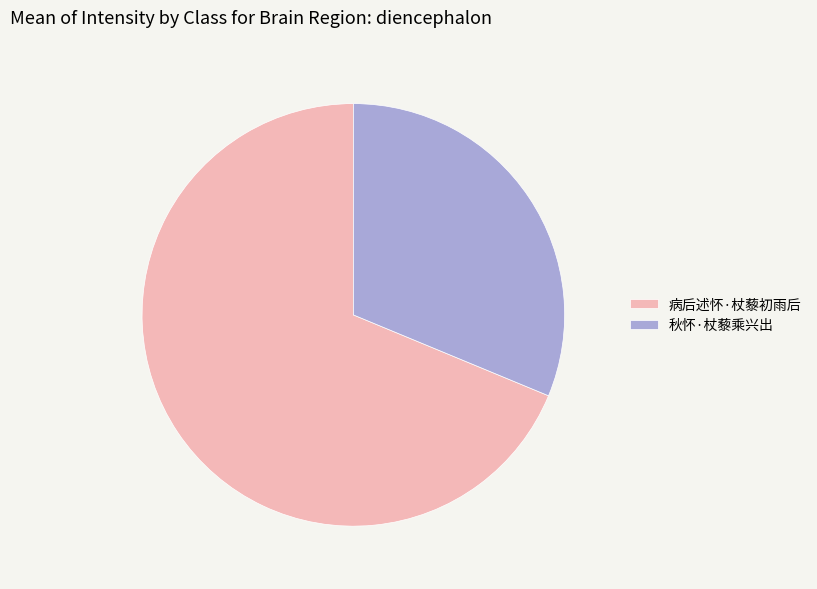

True or false: 病后述怀·杖藜初雨后 accounts for 69% of the total.

True